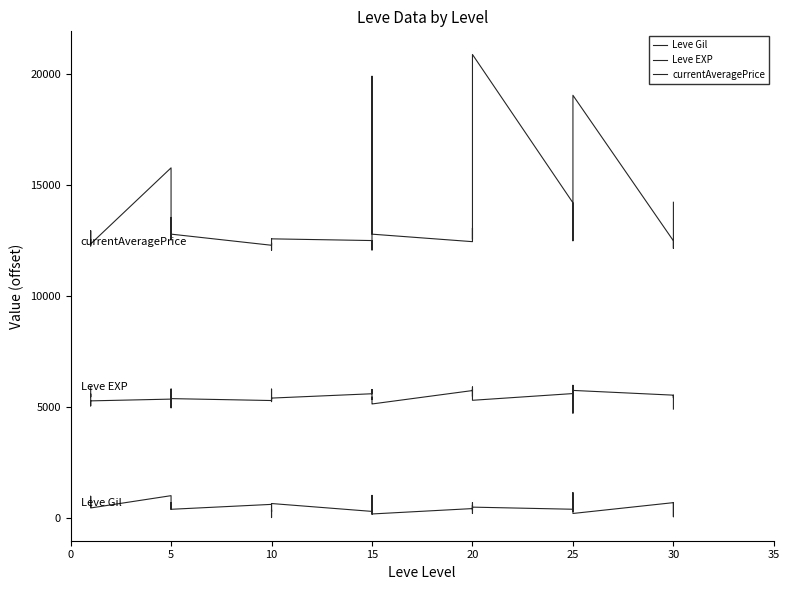

What is the value of the currentAveragePrice point at the 6th from the left?

12349.5